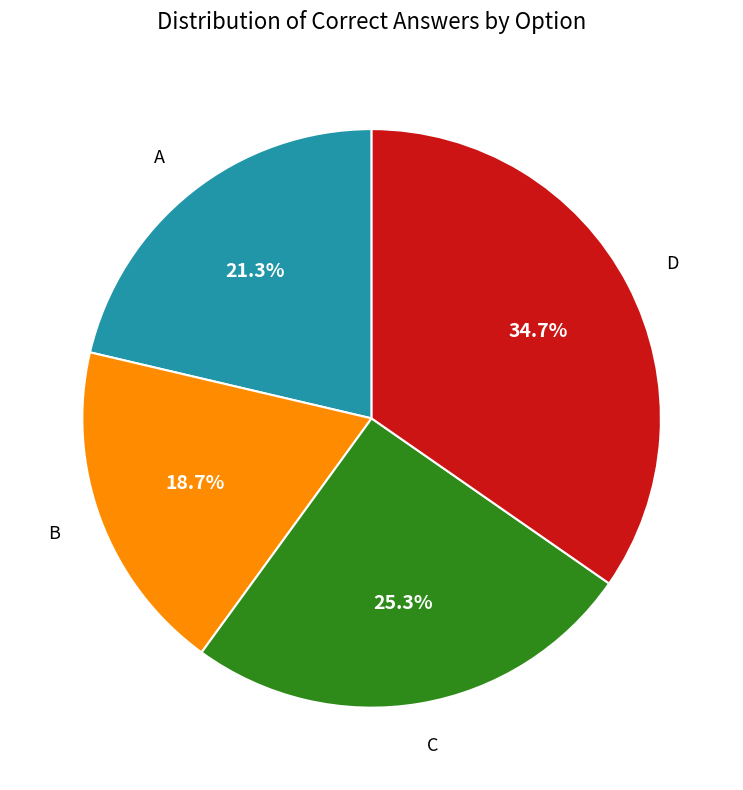

To the nearest percent, what is the average slice percentage?

25%